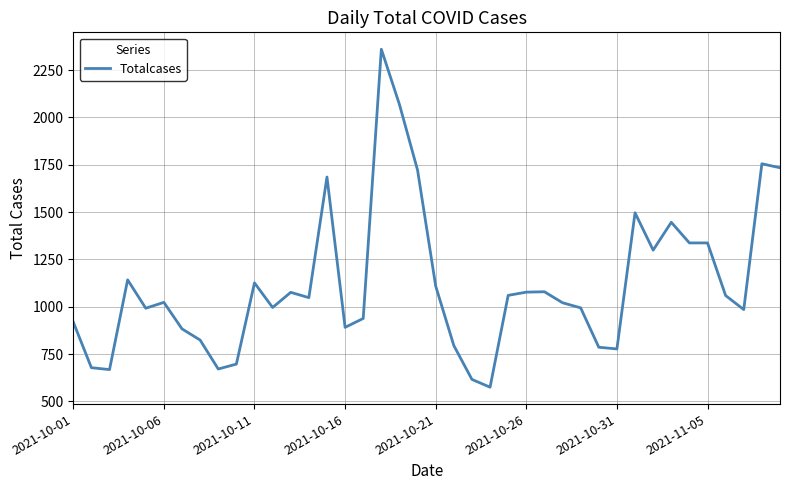

What is the smallest value displayed?

575